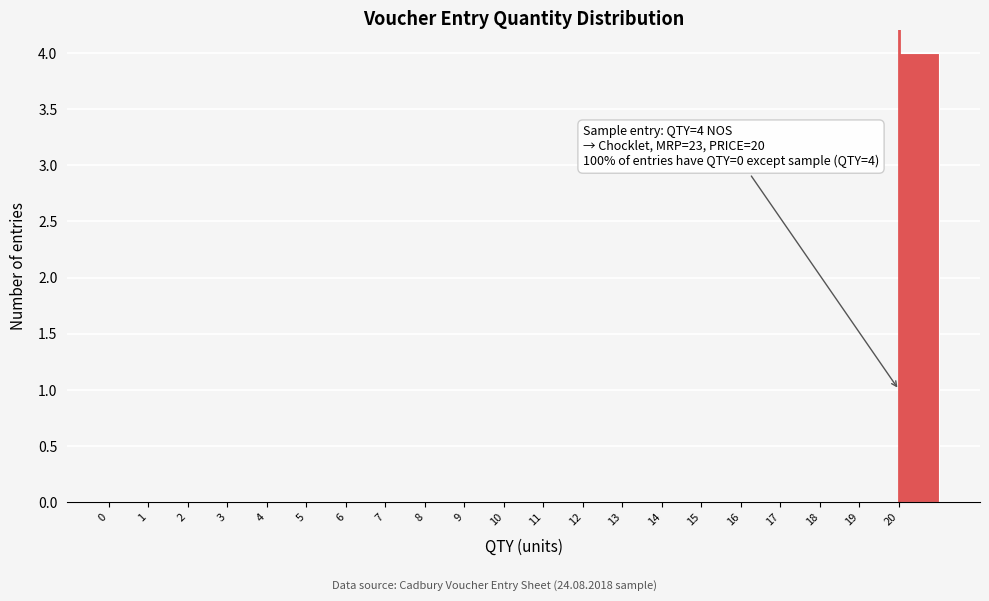

Which range on the x-axis has the tallest bar?

20 to 21